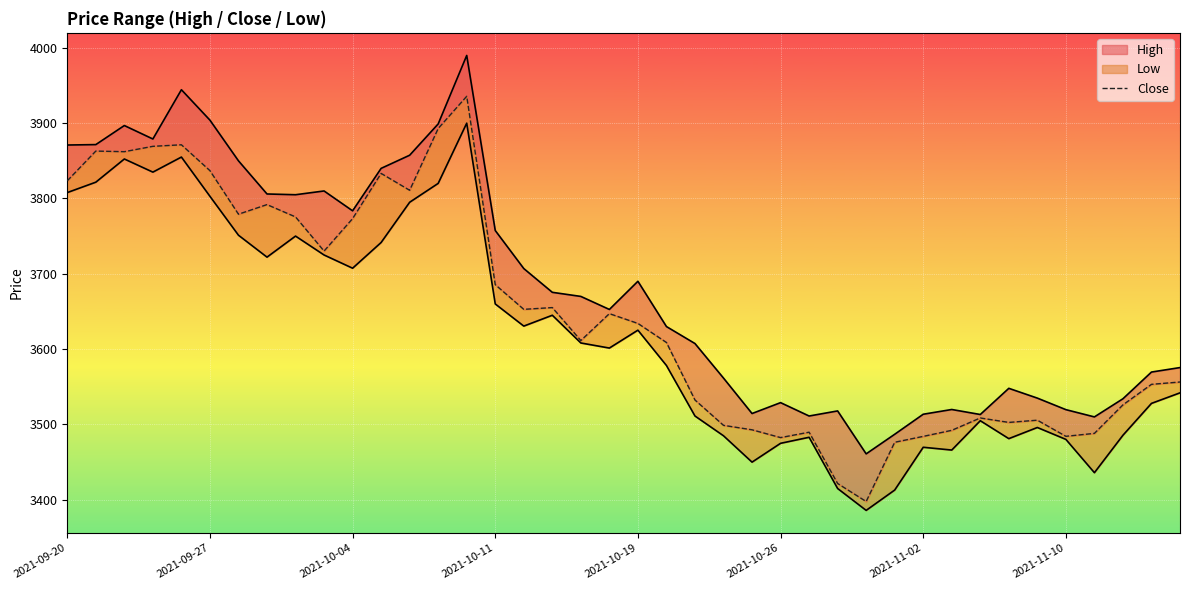

What is the value of the 19th point from the left?

3611.4